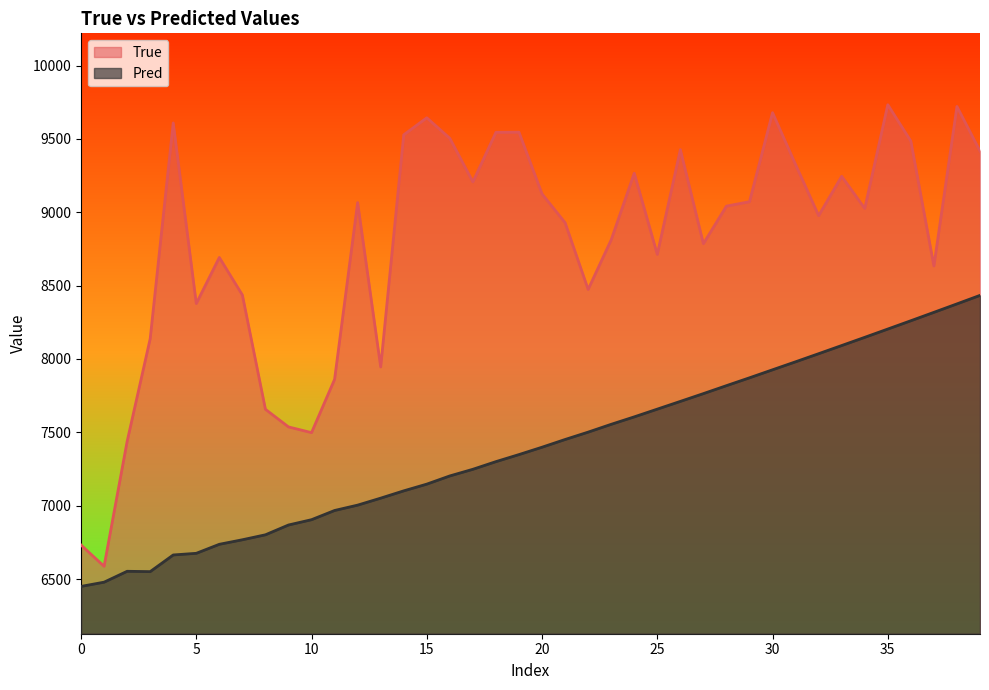

Is the value of Pred at 20 greater than the value of True at 18?

No